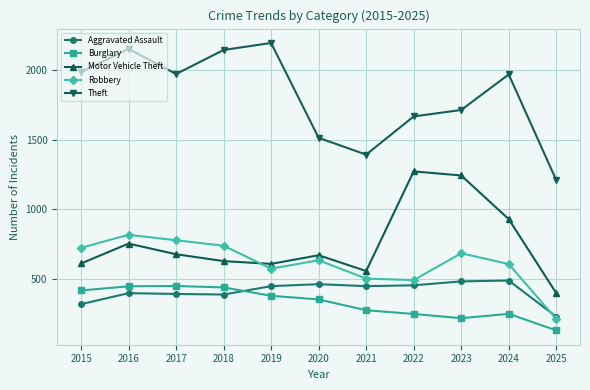

At how many categories does at least one series exceed 1377?

10